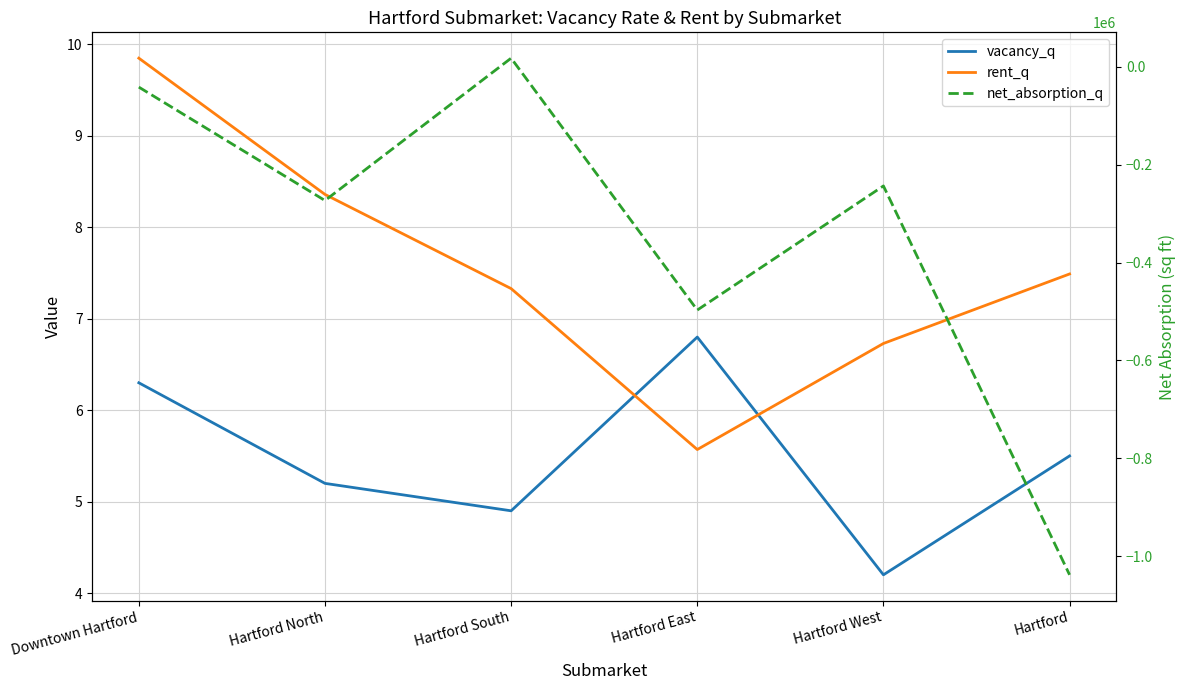

At which category is the sum across all series the highest?

Hartford South